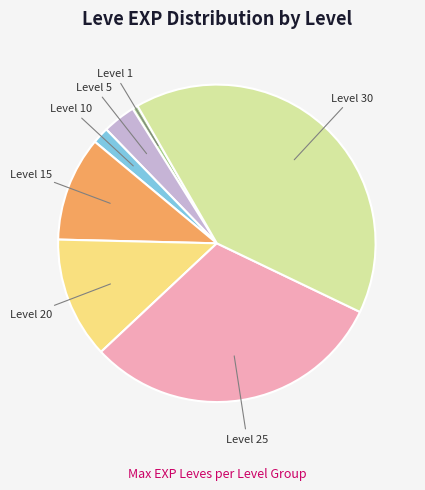

Does any single category account for the majority?

No